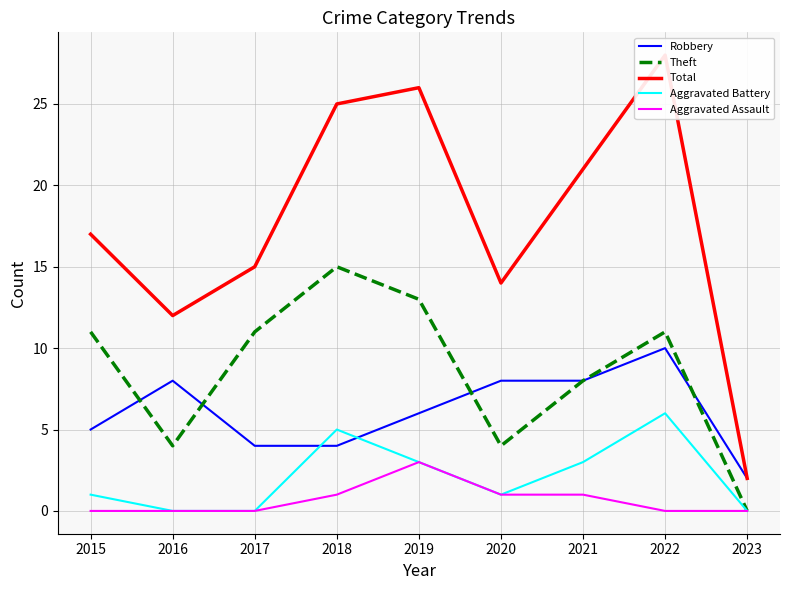

At which label does Theft first exceed 11?

2018